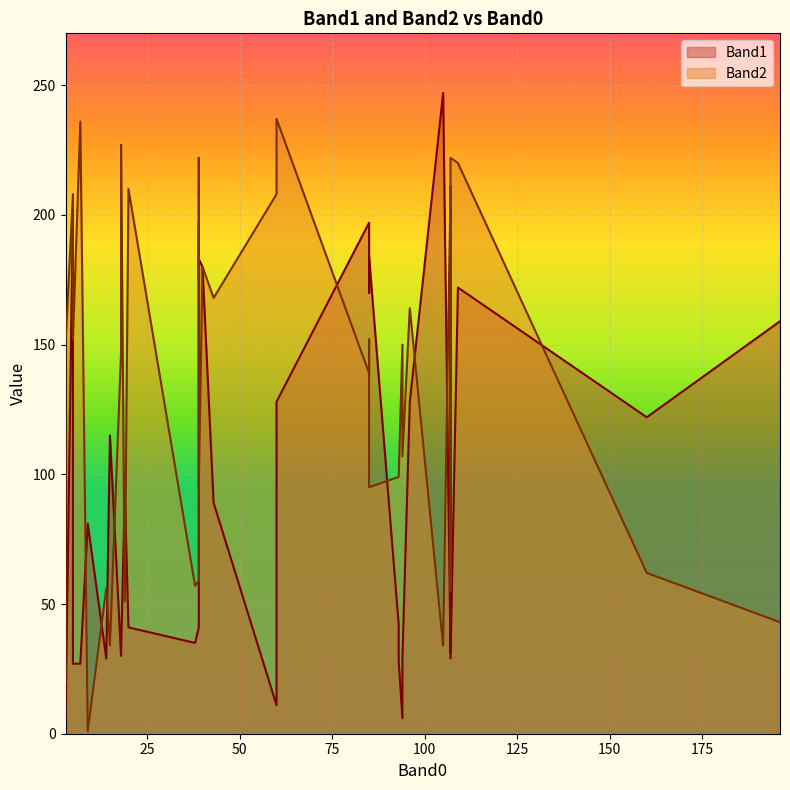

How many times do Band1 and Band2 cross each other?

14